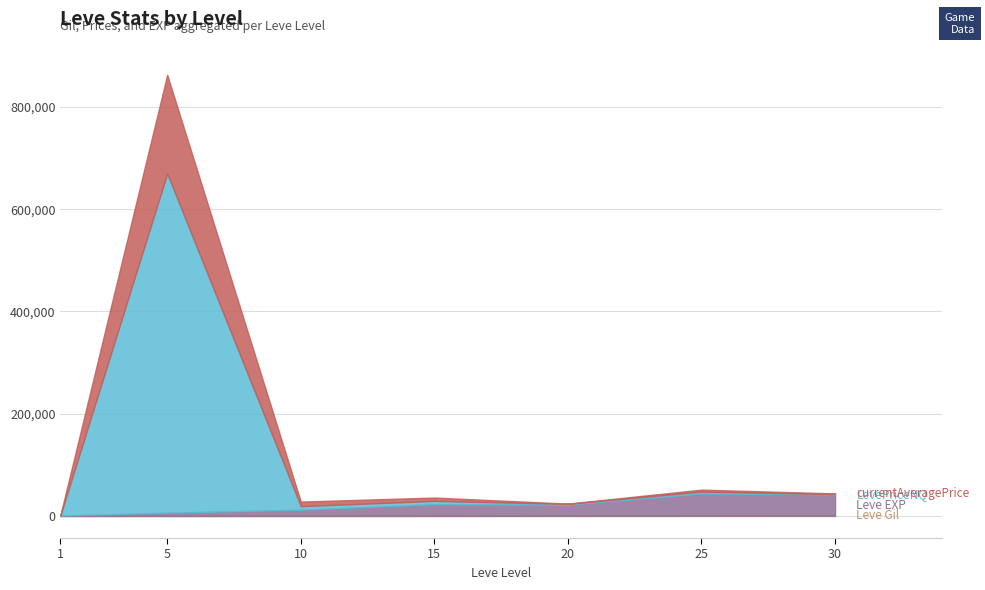

Which series changed the most between 1 and 25?

currentAveragePrice